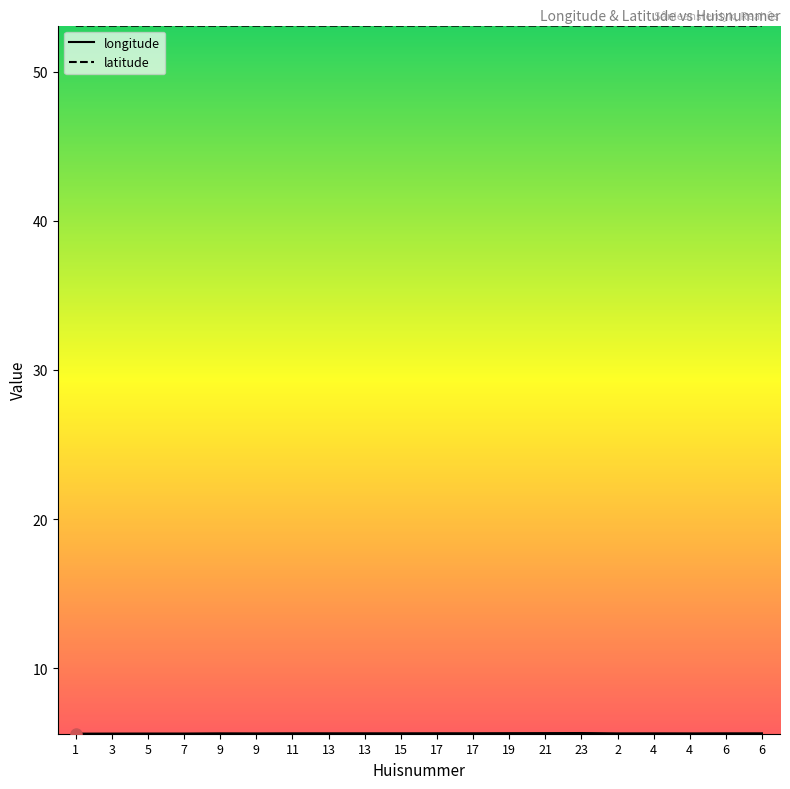

How many lines are shown in the chart?

2